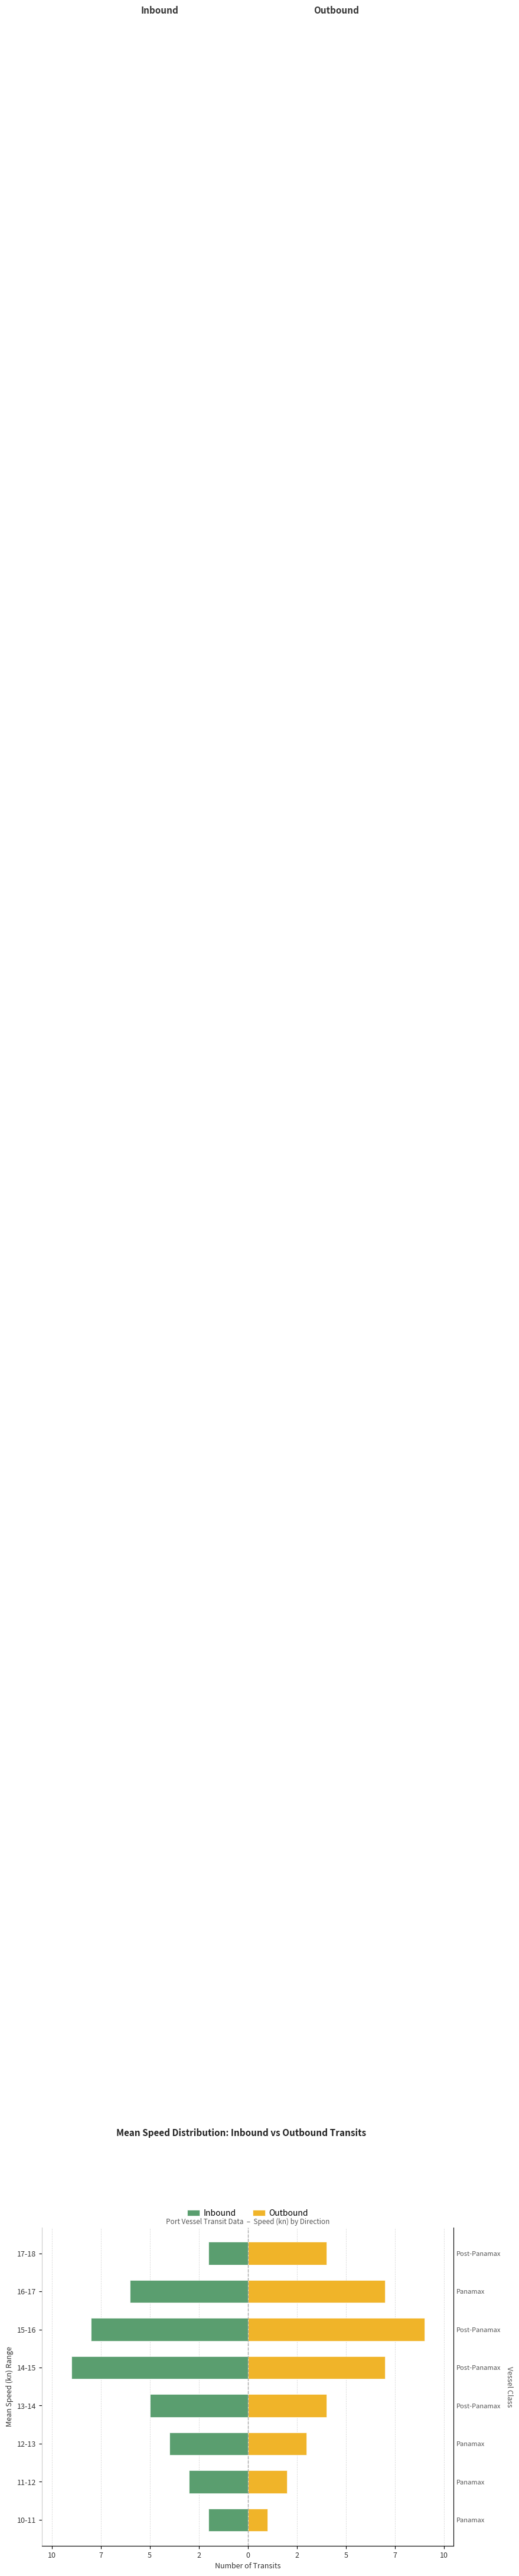

What is the value of the Inbound bar at the 4th from the left?

-5